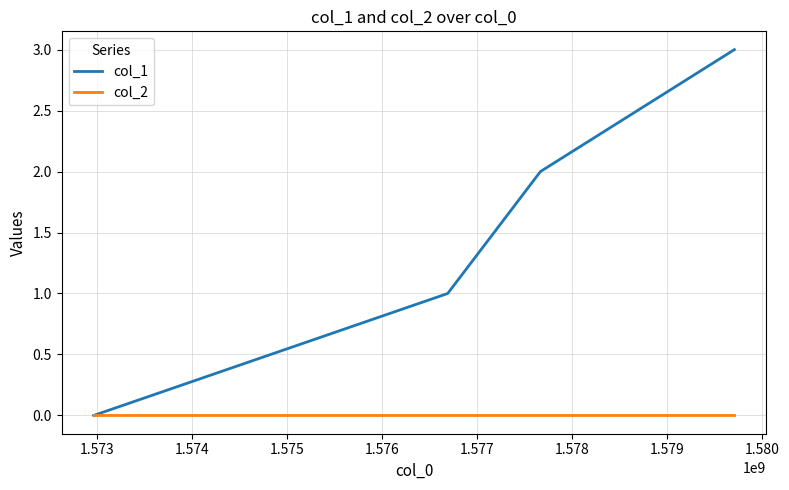

List the series in order of their overall mean, highest first.

col_1, col_2